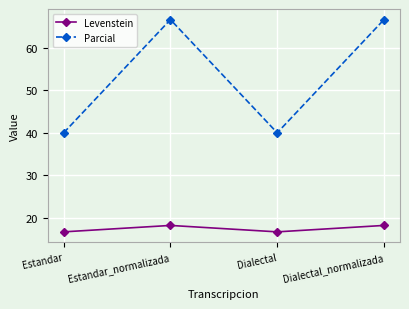

In Parcial, how many points are lower than both neighbors (excluding endpoints)?

1